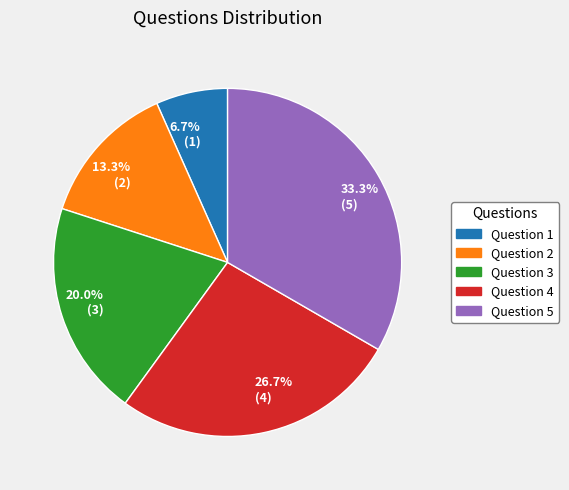

Which has a higher value, 20.0% (3) or 6.7% (1)?

20.0% (3)